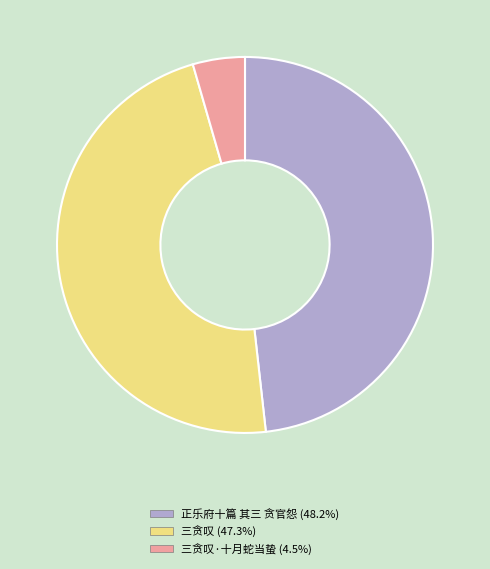

How many slices are in this pie chart?

3